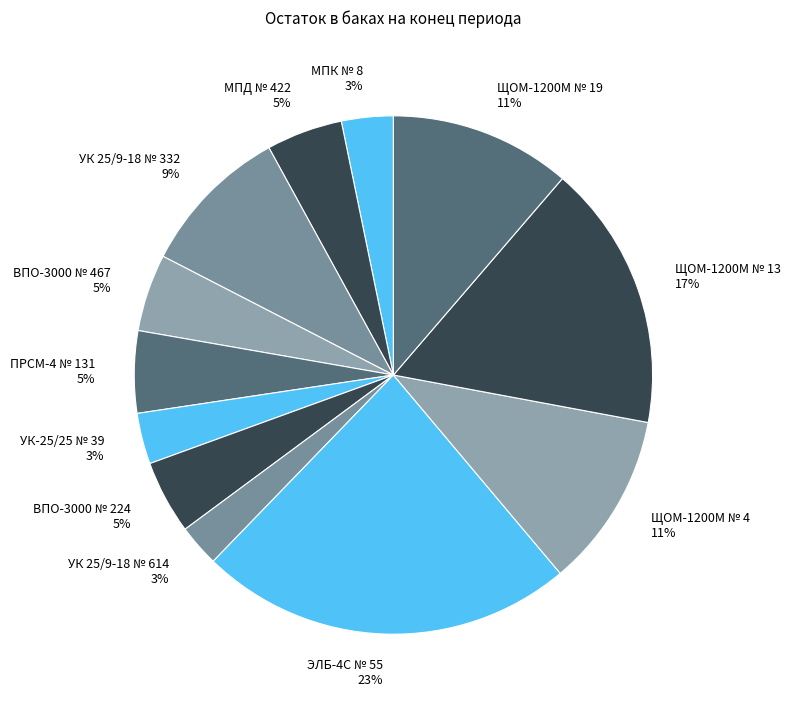

Between УК-25/25 № 39 and ВПО-3000 № 467, which is larger?

ВПО-3000 № 467